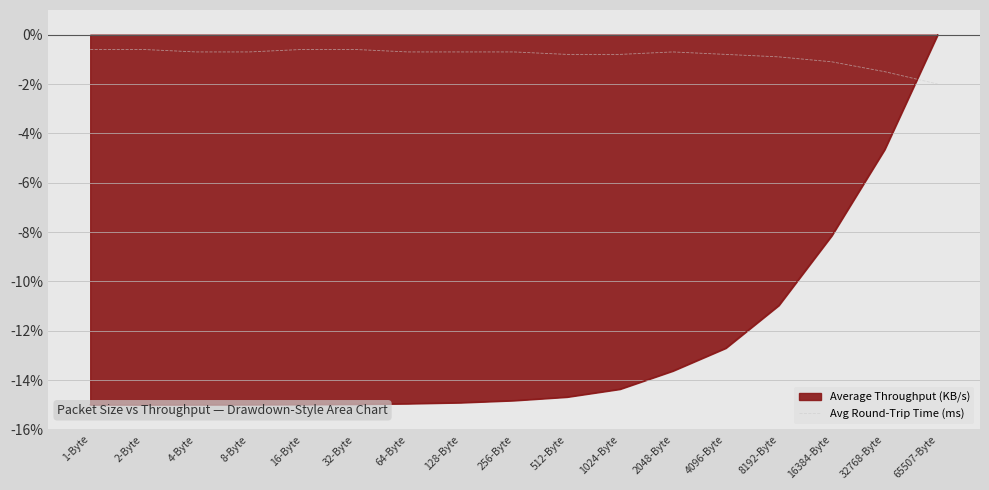

What is the maximum value shown in the chart?

-0.6